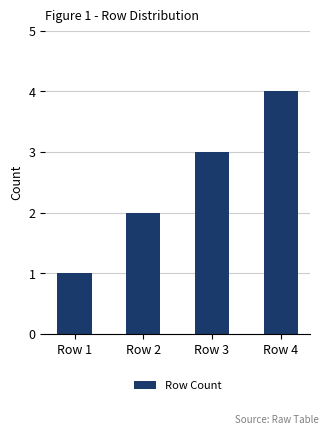

What value does the data have at Row 1?

1